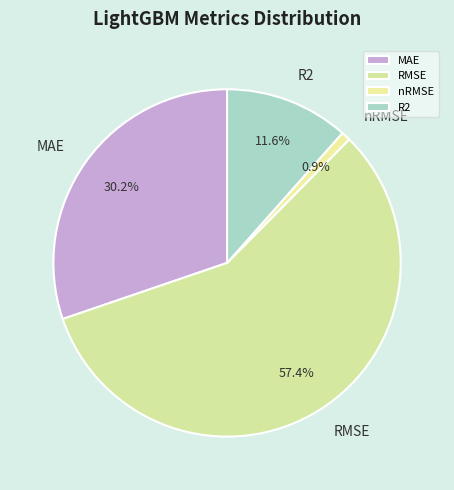

How many segments does this pie chart have?

4